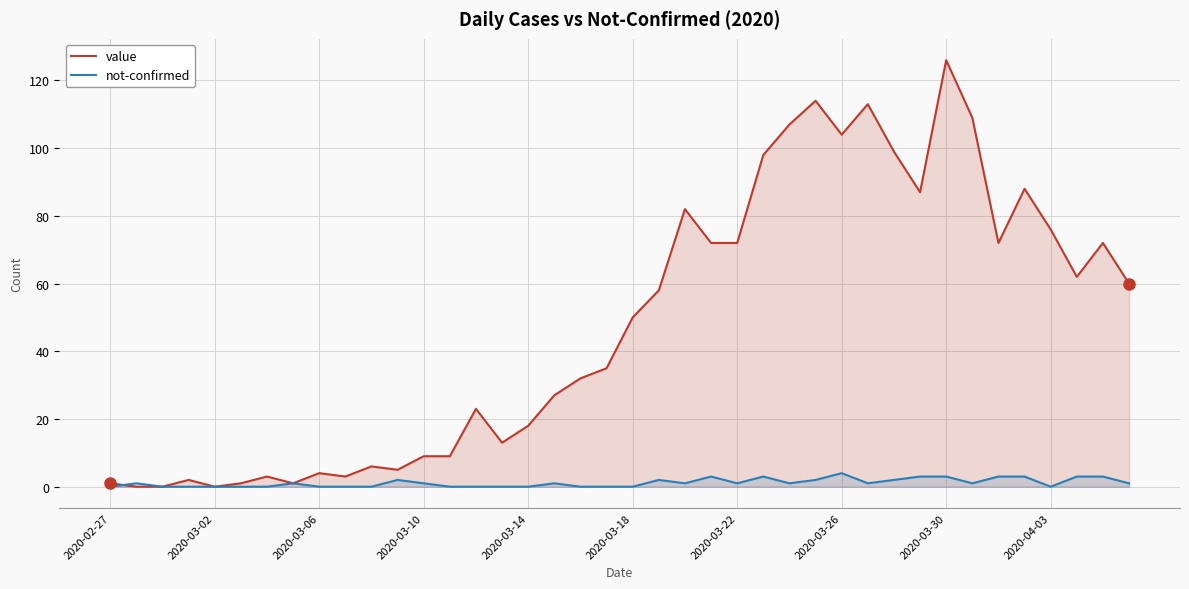

Which category has the highest value across all series?

2020-03-30